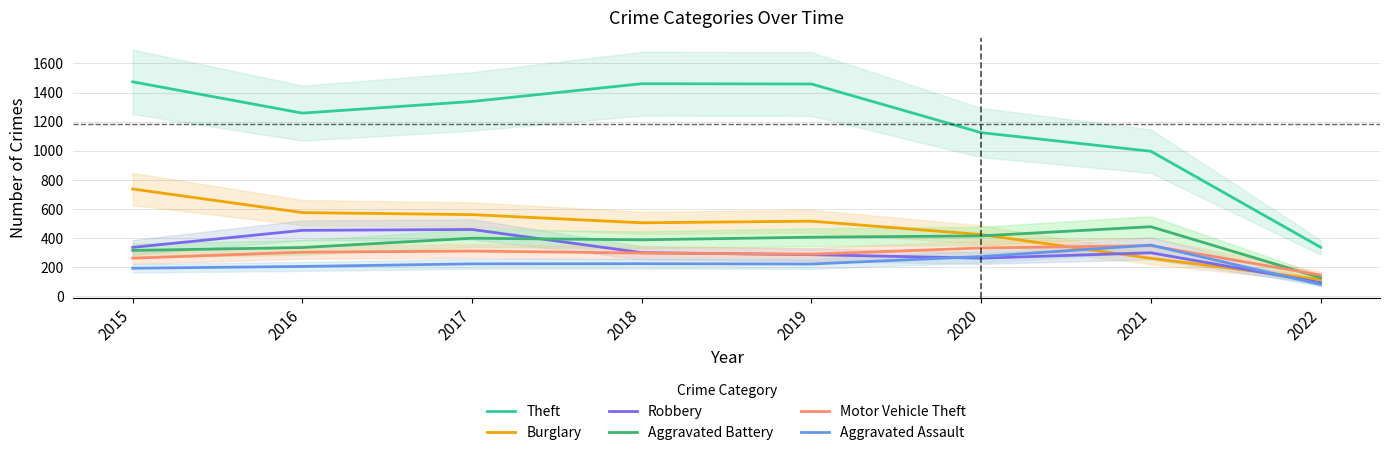

Where does the Motor Vehicle Theft series first go above 304?

2017